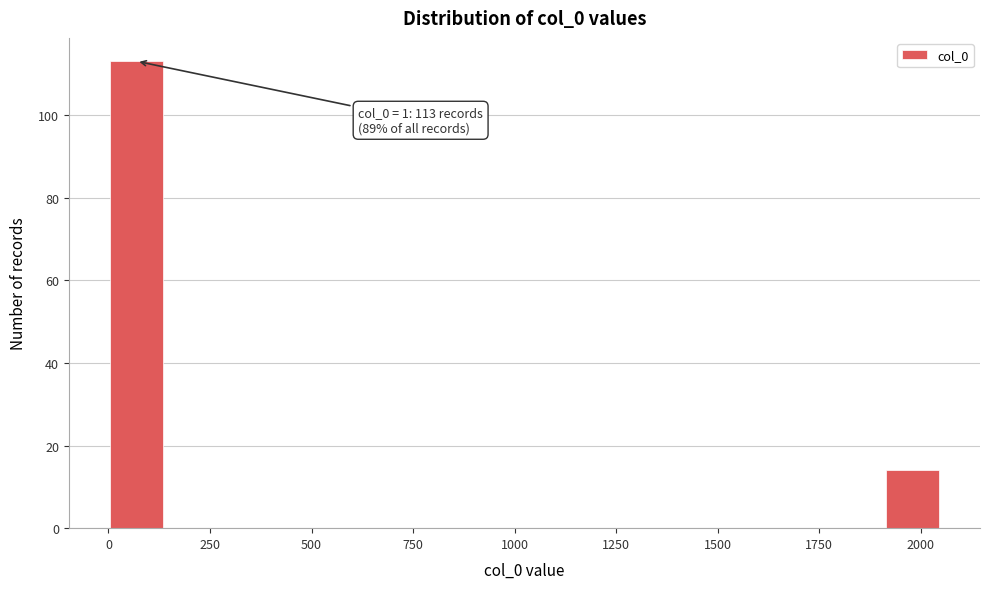

Around what value on the x-axis is the tallest bar? Give the approximate position of its centre, as read against the axis.

50